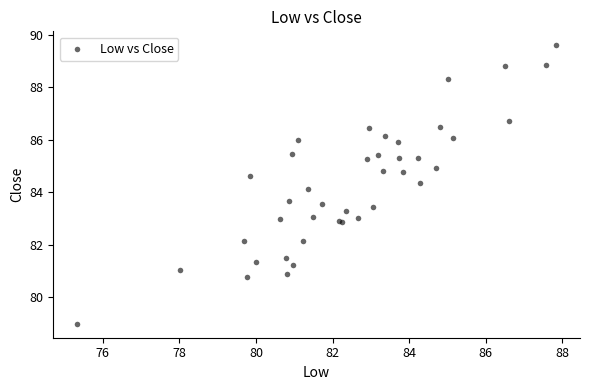

What Y value in the scatter plot is closest to 84?

84.1